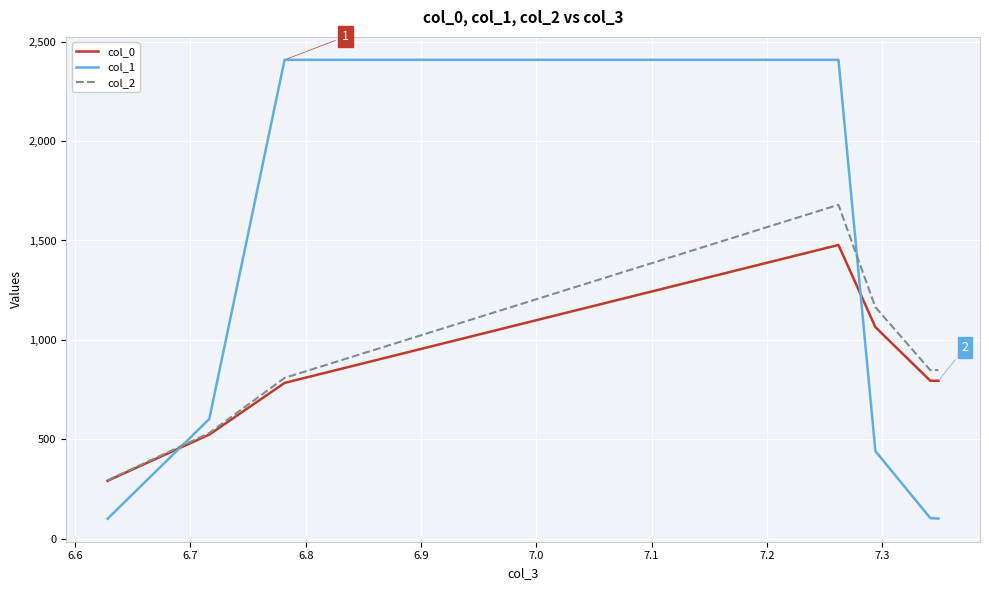

Which series has the widest spread of values?

col_1